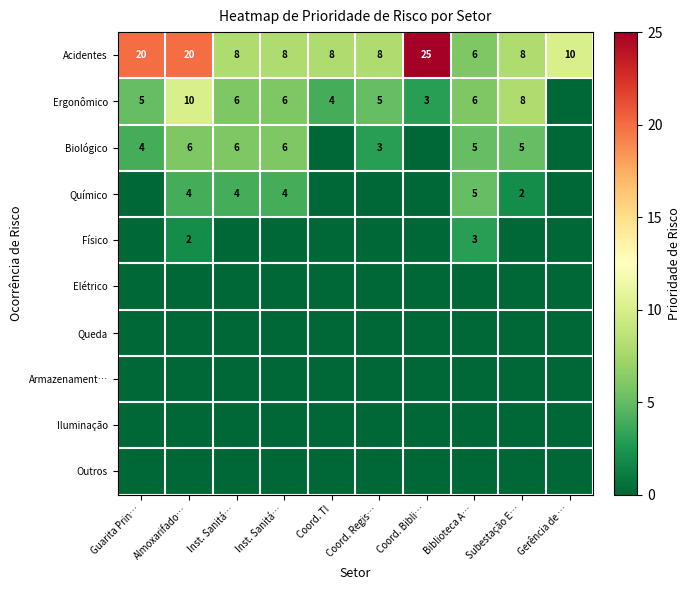

At how many categories does at least one series exceed 14?

3